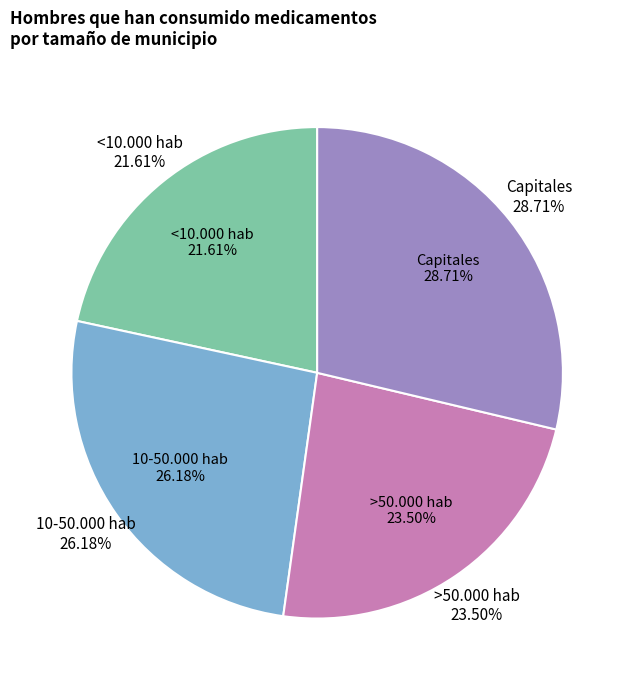

How many slices are in this pie chart?

4